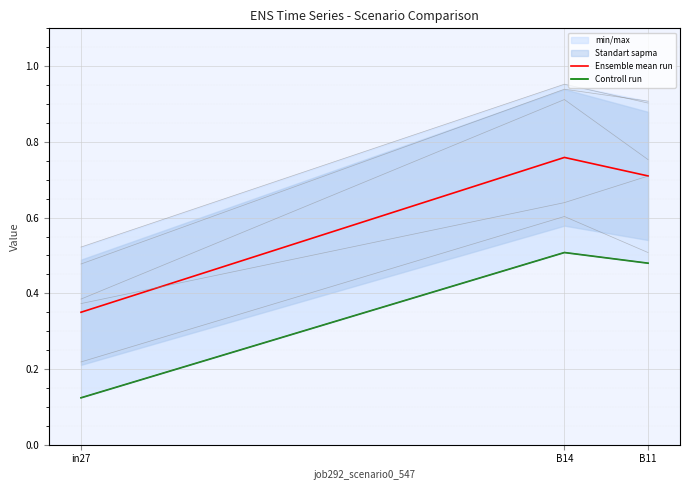

Where is Ensemble mean run nearest to the value 0?

in27